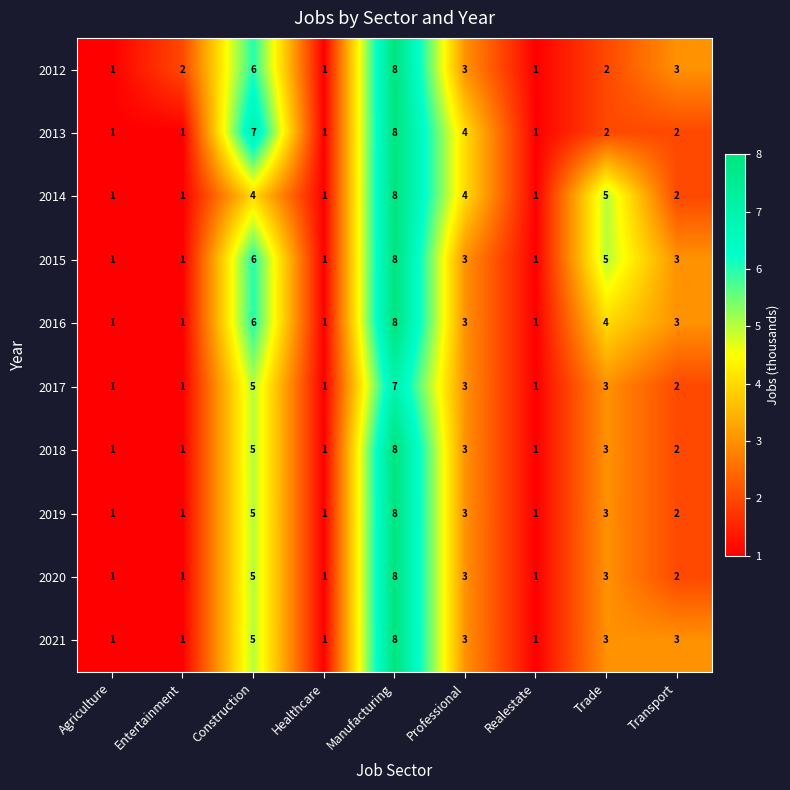

True or false: 2018 has a value of 3 at Trade.

True